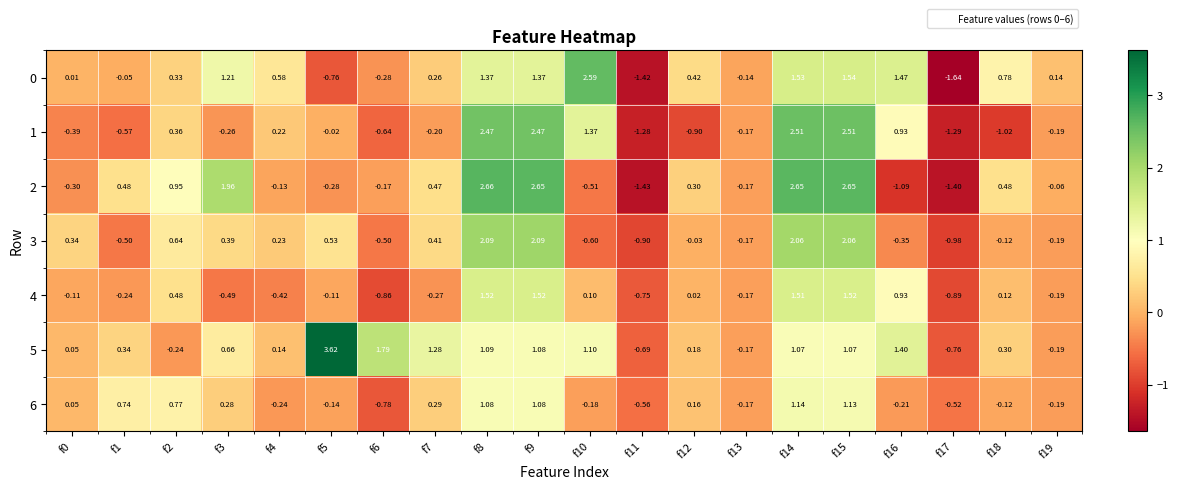

Is the value of 6 at f6 greater than the value of 2 at f11?

Yes